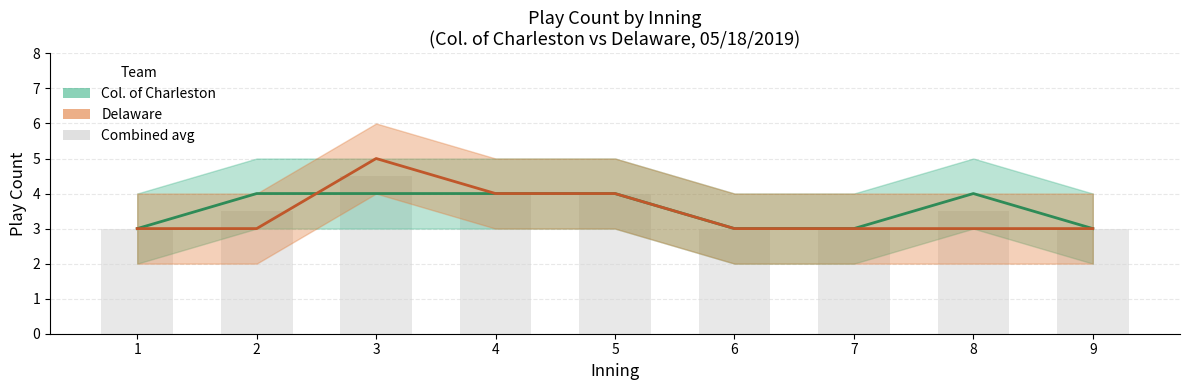

The value of Combined avg at 5 is 0.9. True or false?

False